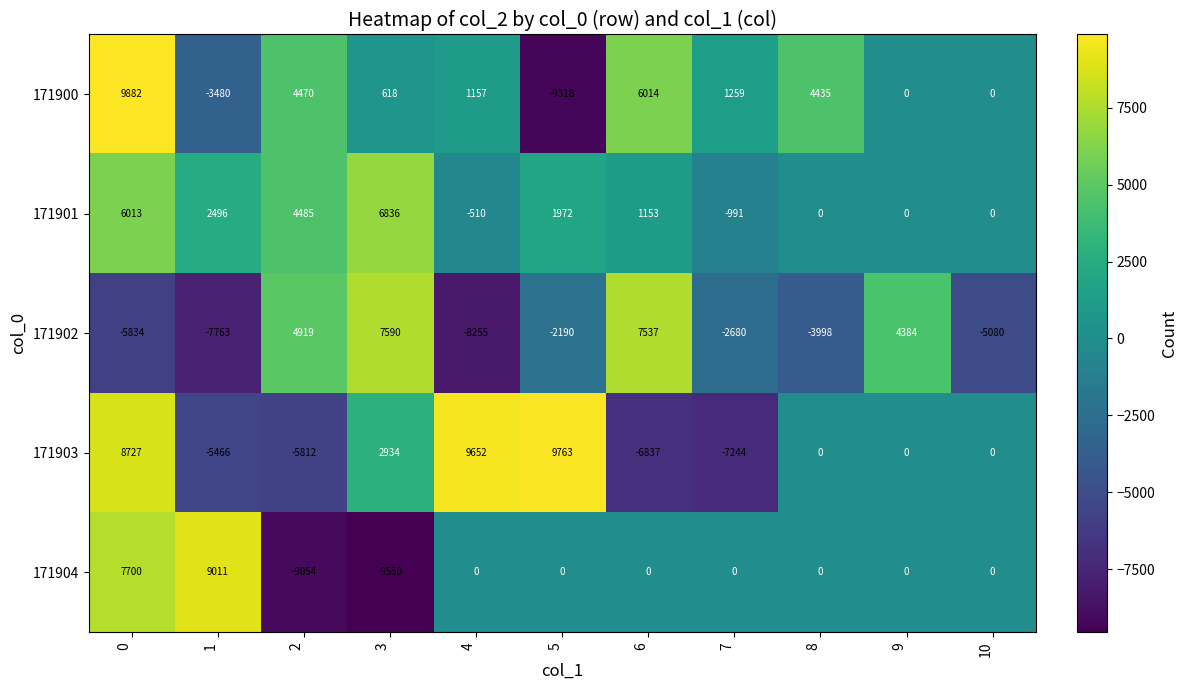

At how many categories does at least one series exceed 8144?

4